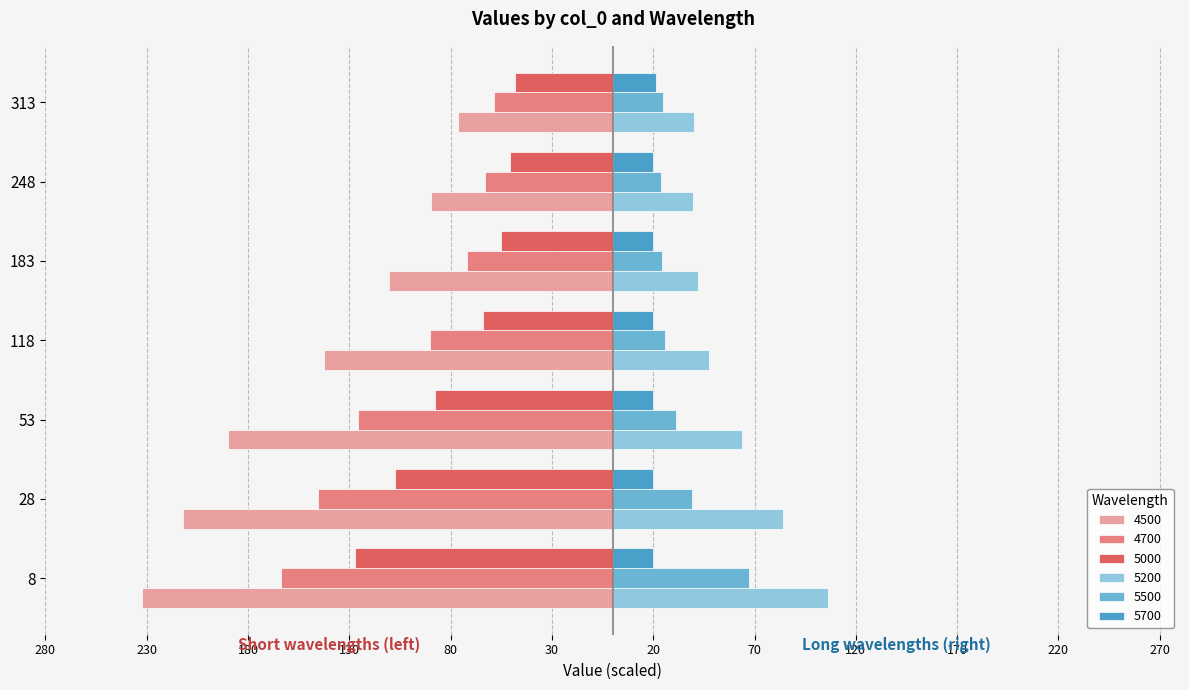

What are all the series names shown in the legend?

4500, 4700, 5000, 5200, 5500, 5700